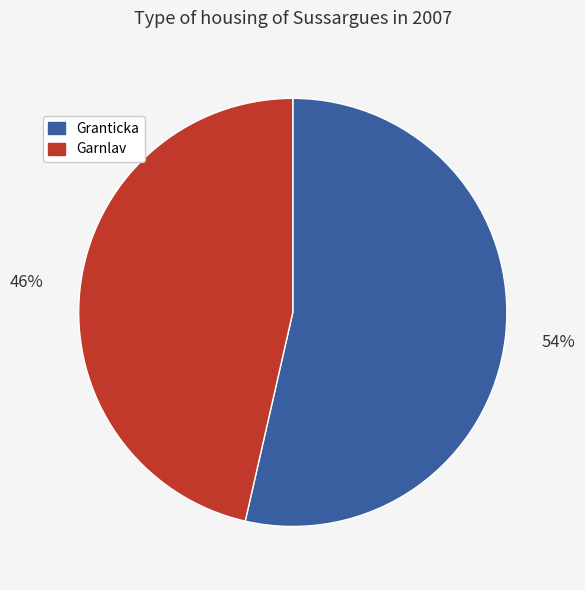

What percentage is the Garnlav slice, to the nearest percent?

46%